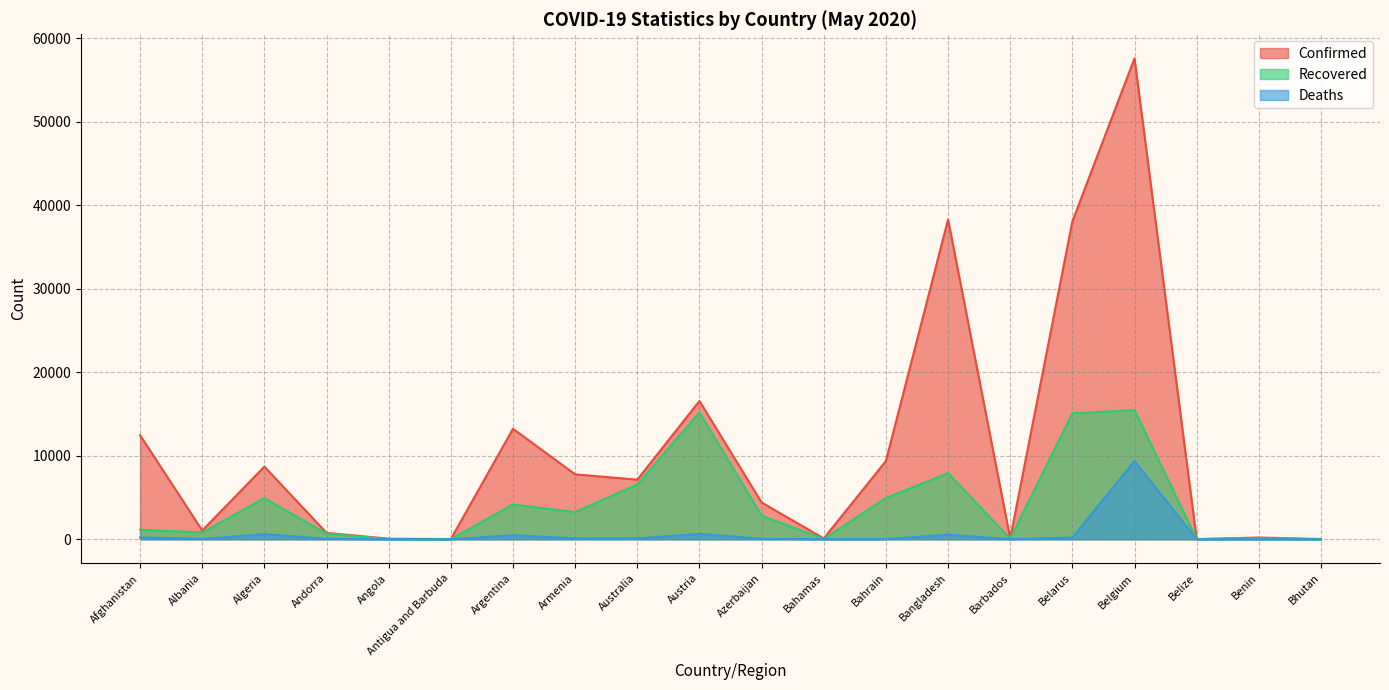

What is the difference between the maximum and minimum values in the Confirmed series?

57574